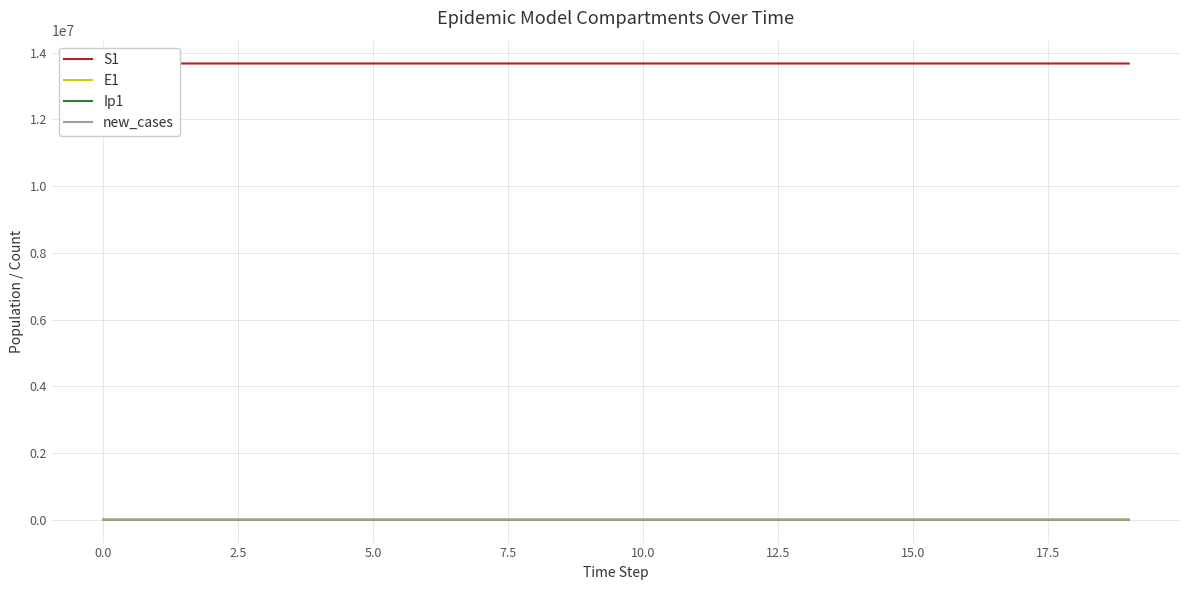

How many data points in new_cases are less than 12?

10